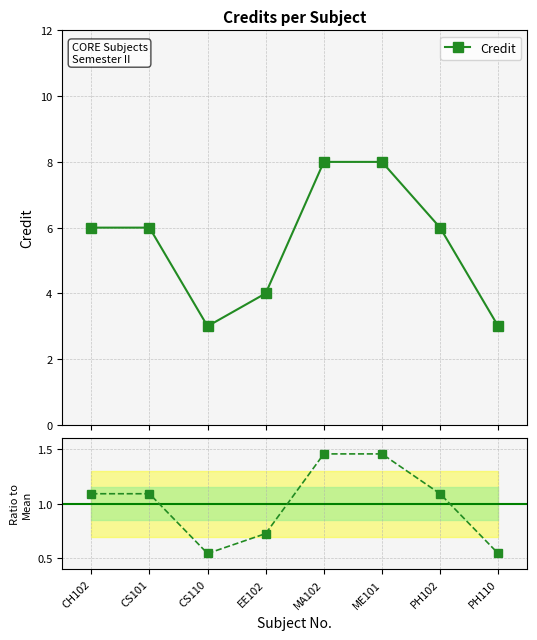

What is the value of the Credit point at the 1st from the left?

6